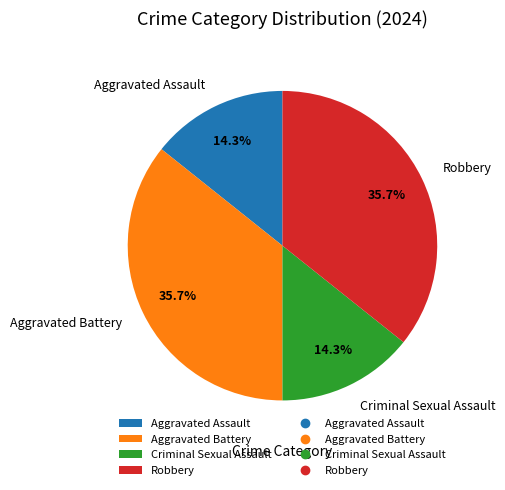

To the nearest percent, what is the combined percentage of Aggravated Battery and Aggravated Assault?

50%